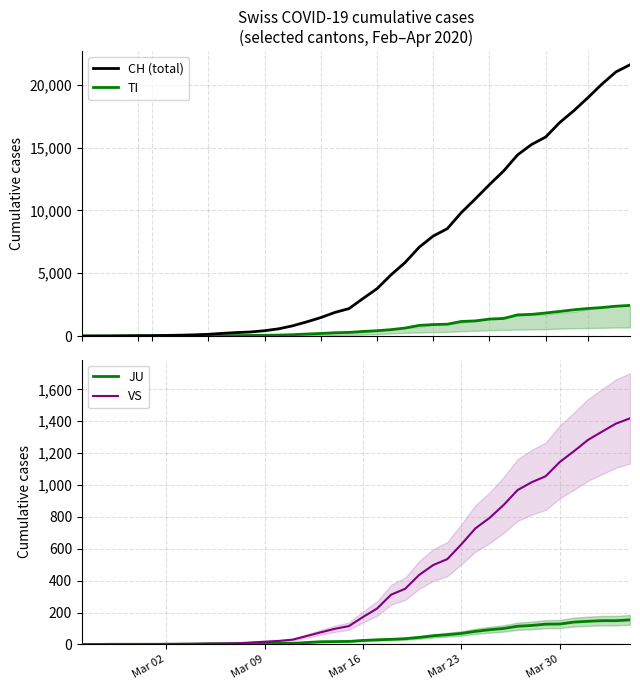

How many lines are shown in the chart?

4